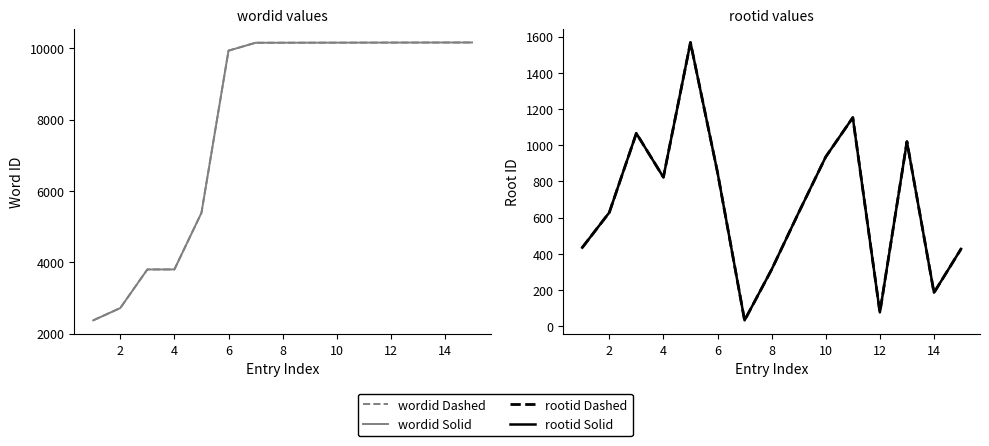

The wordid (dashed) series shows 10155 at 10. True or false?

True